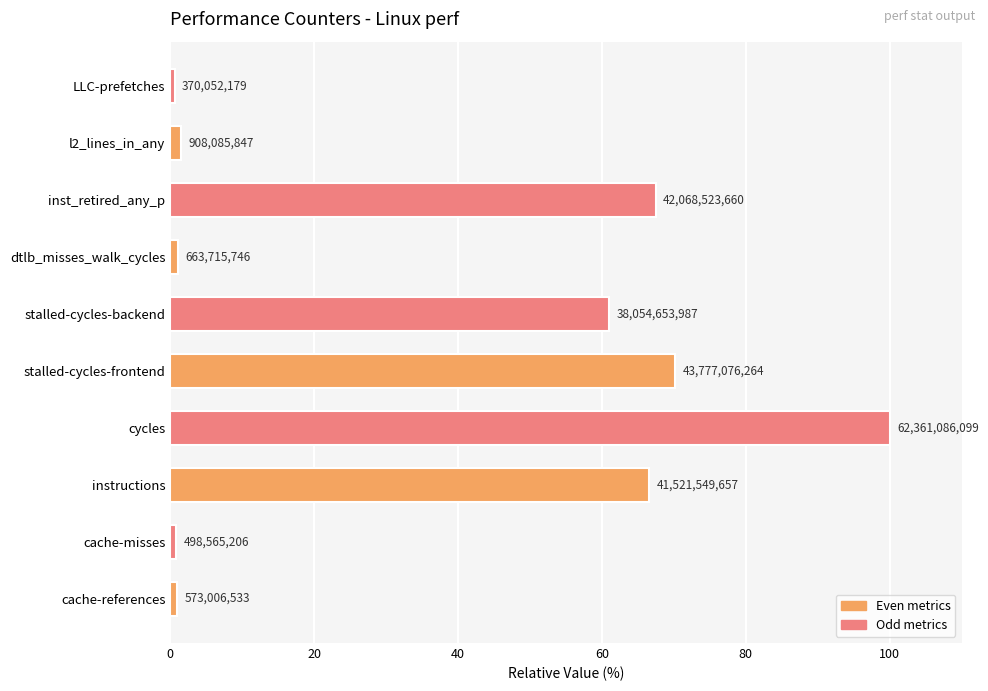

What is the difference between the second highest and minimum values?

69.6